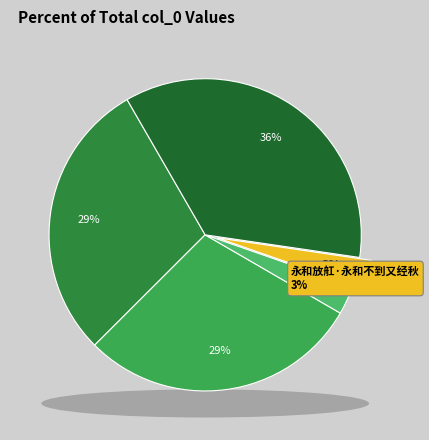

To the nearest percent, what is the difference between the largest and smallest slice percentages?

33%